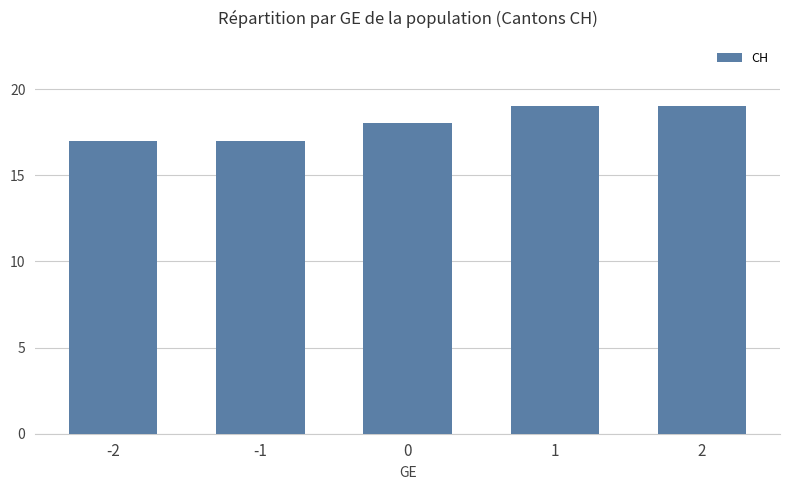

Approximately how many times larger is the value at 2 compared to -1?

1.1